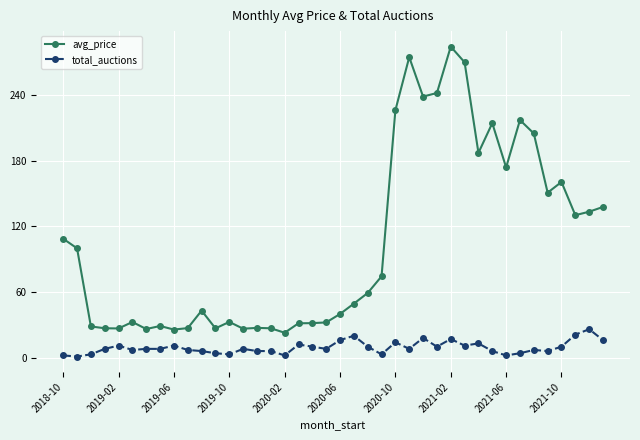

What is the sum of all avg_price values?

4203.0